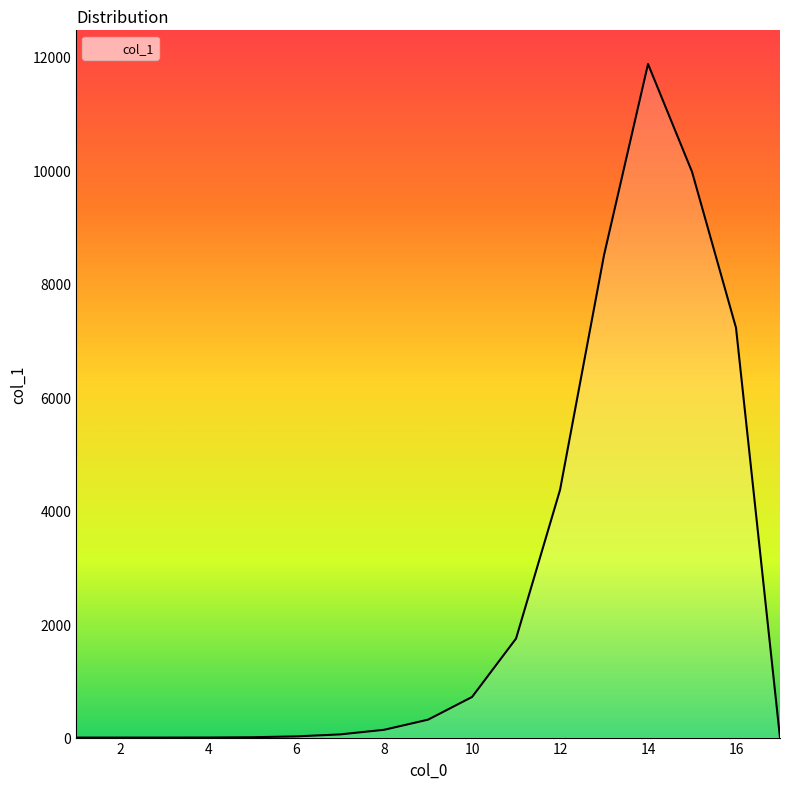

What is the maximum value shown in the chart?

11874